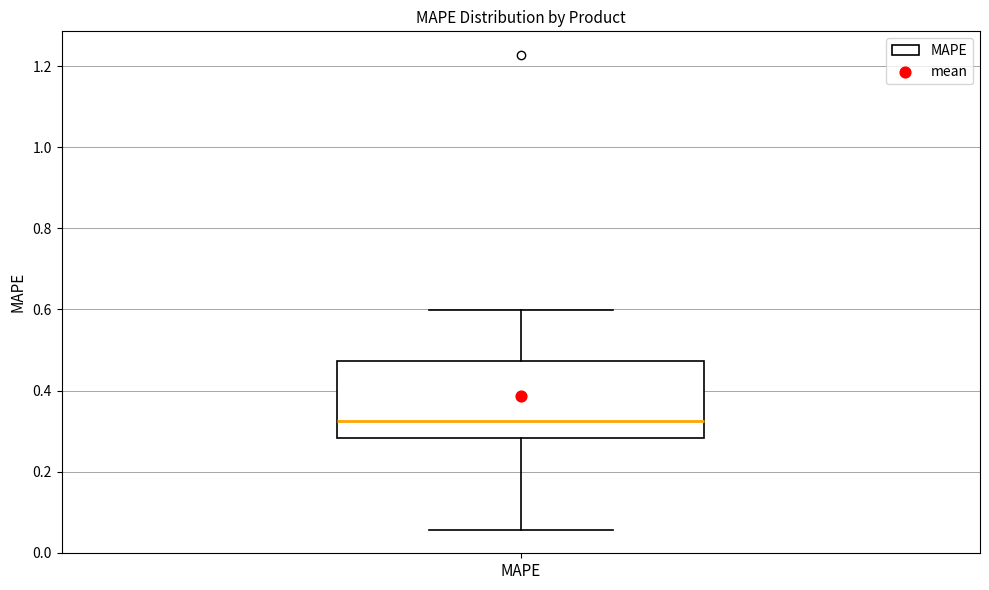

Transcribe this box plot: give where the median line is, the range the box spans, and where the two whiskers end, as read against the y-axis. The values are not printed on the chart, so give them approximately, as read against the axis.

median 0.32, box 0.28 to 0.48, whiskers 0.06 to 0.60